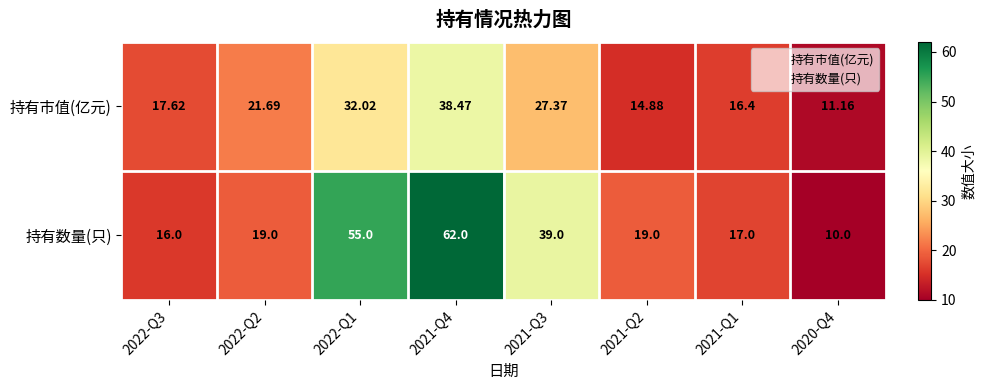

At 2022-Q2, list the series in order from smallest to largest.

持有数量(只), 持有市值(亿元)